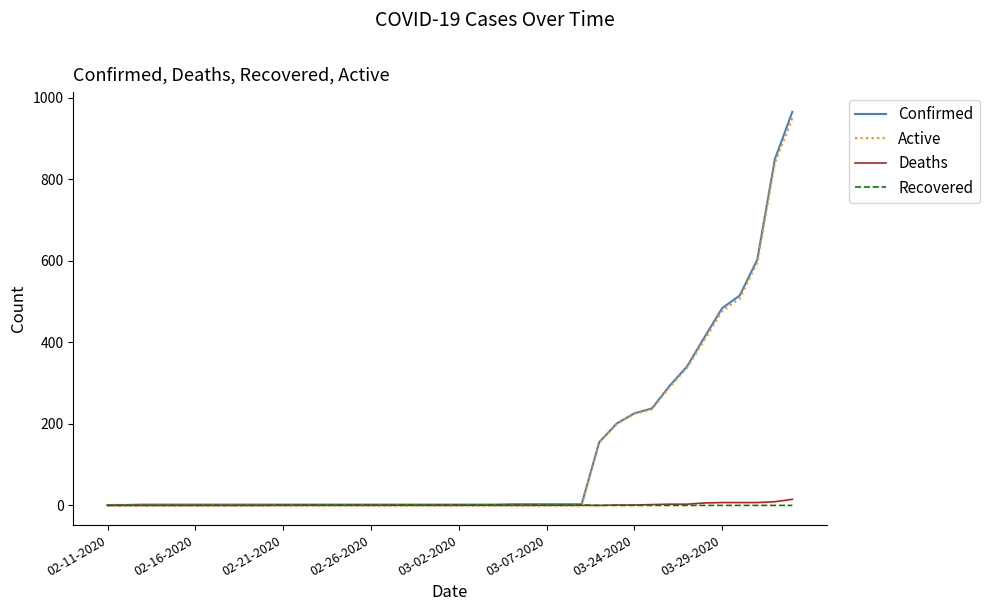

Which series has the widest spread of values?

Confirmed